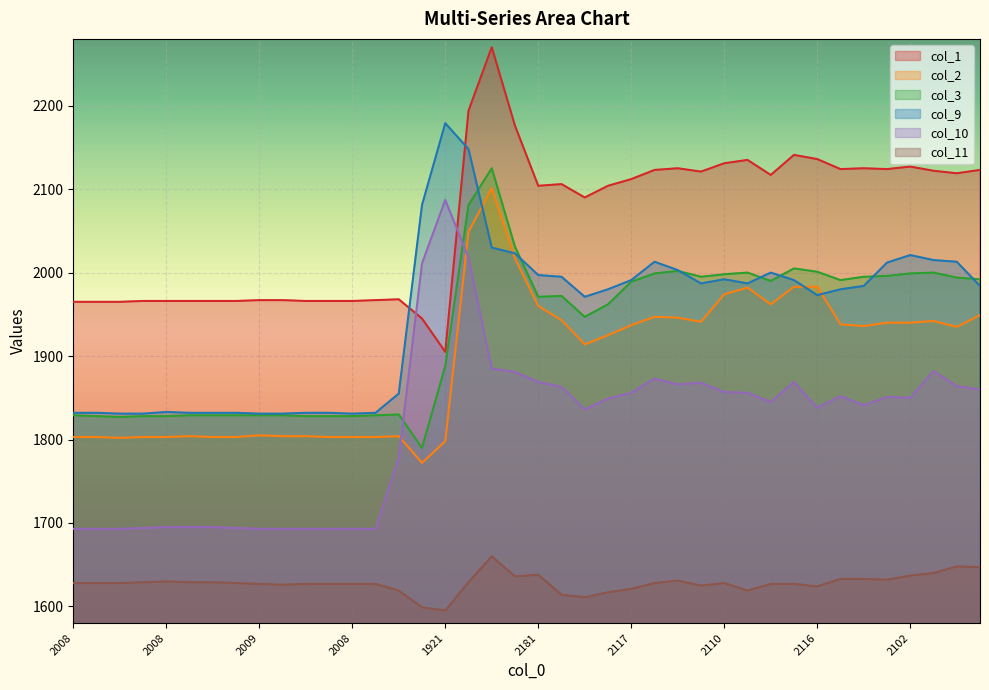

How many interior local valleys does the col_9 series have?

5